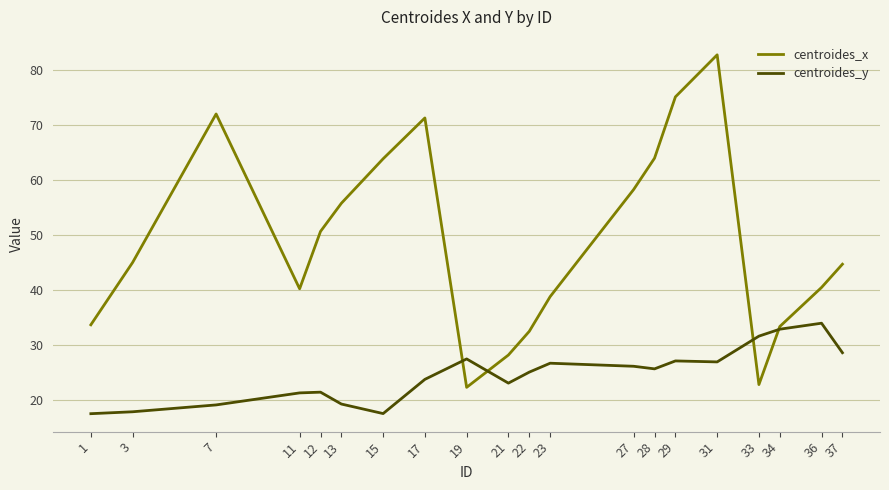

Does the chart display data point markers on the line(s)?

No